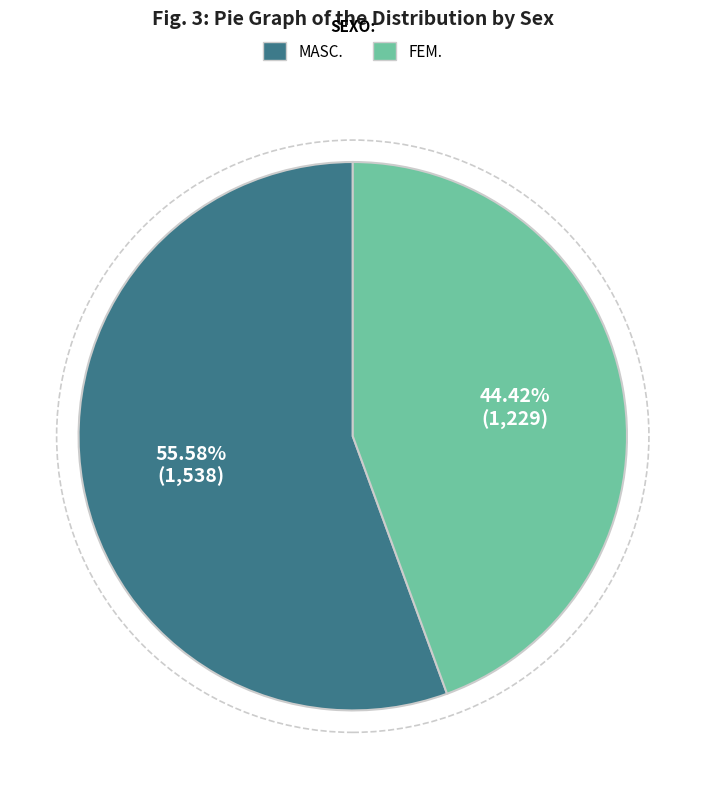

Does any single category account for the majority?

Yes